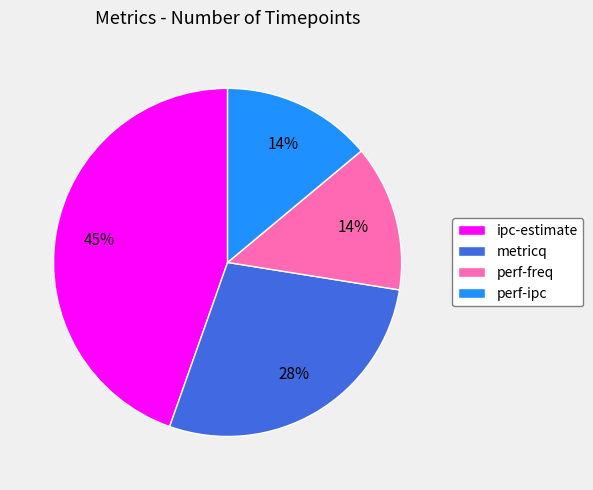

What is the largest slice in the pie chart?

ipc-estimate